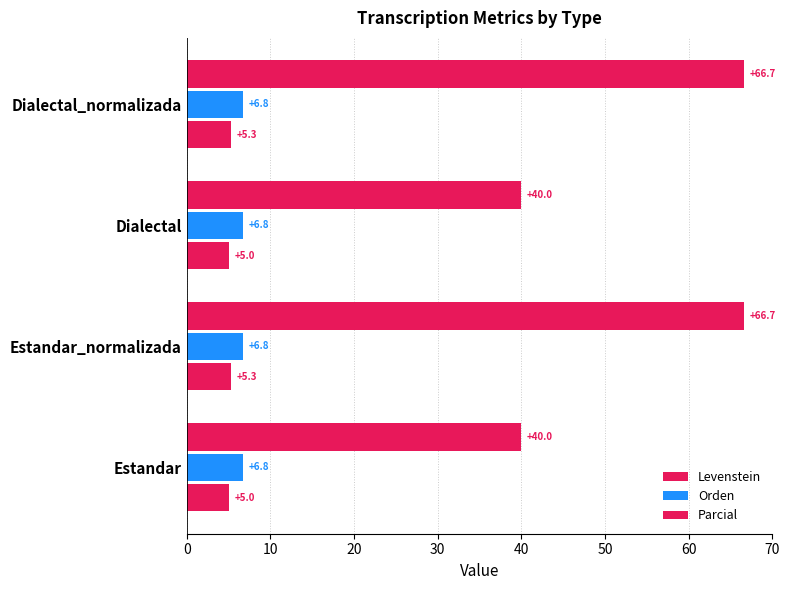

Count the number of categories in the chart.

4